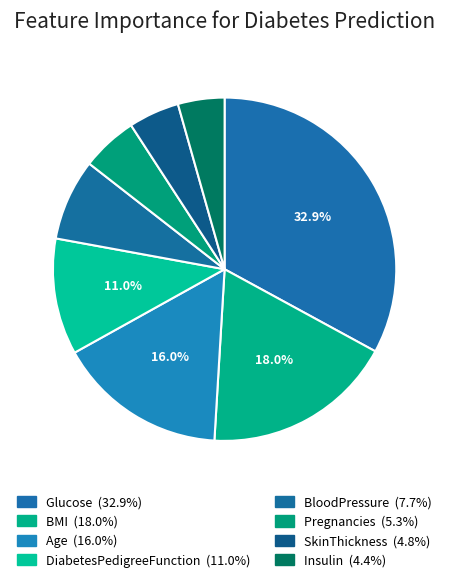

Which category has the biggest portion of the pie?

Glucose